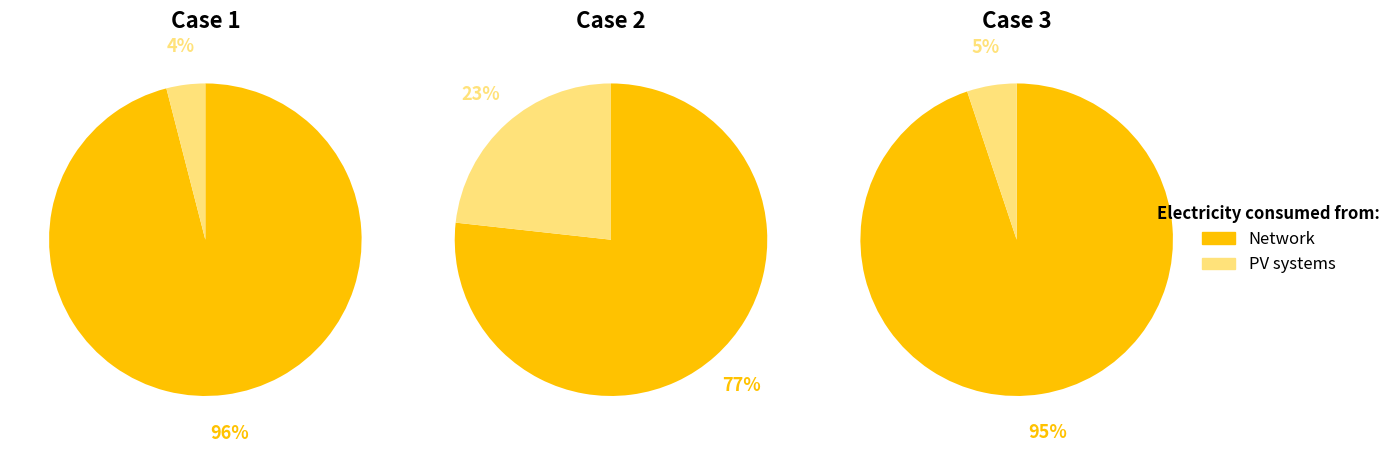

The 0 slice represents 85% of the pie. True or false?

False